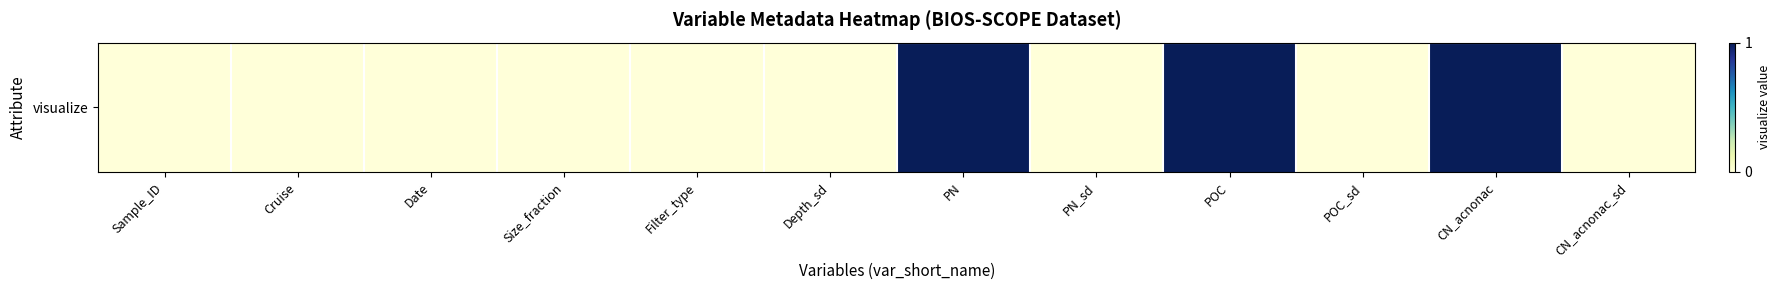

List the labels in order of value, largest first.

PN, POC, CN_acnonac, Sample_ID, Cruise, Date, Size_fraction, Filter_type, Depth_sd, PN_sd, POC_sd, CN_acnonac_sd